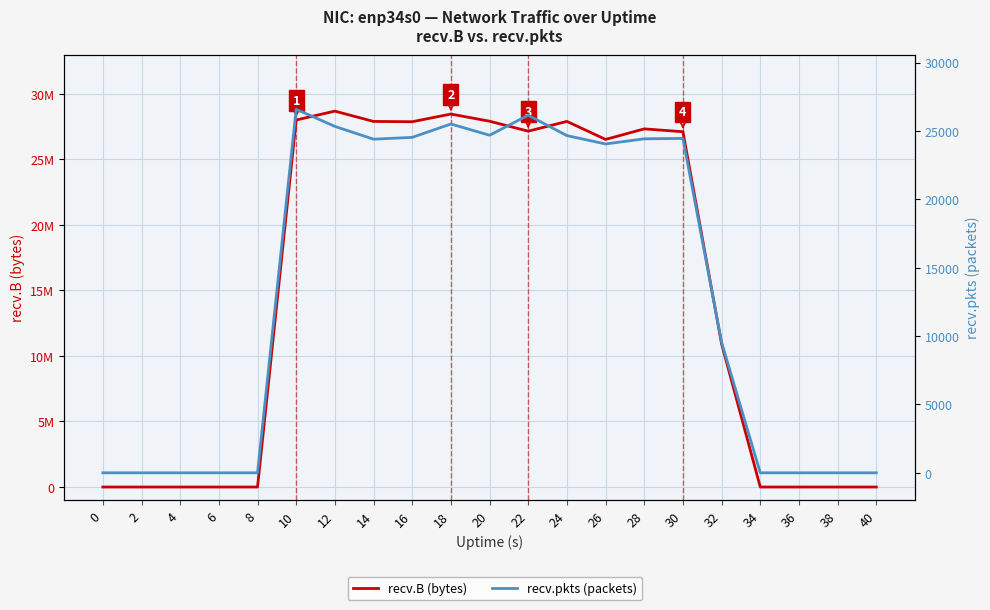

What is the difference between the recv.pkts (packets) values at 24 and 16?

129